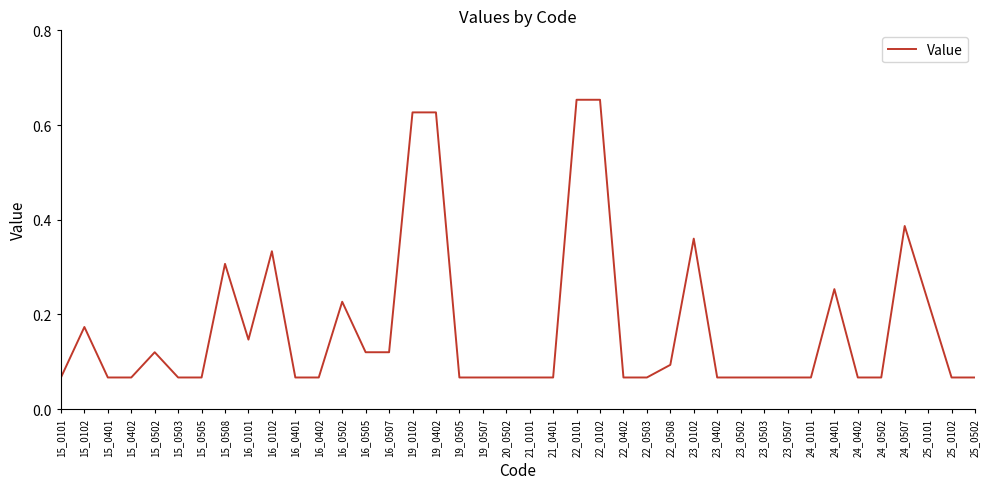

True or false: there are more than 2 points higher than both neighbors.

True